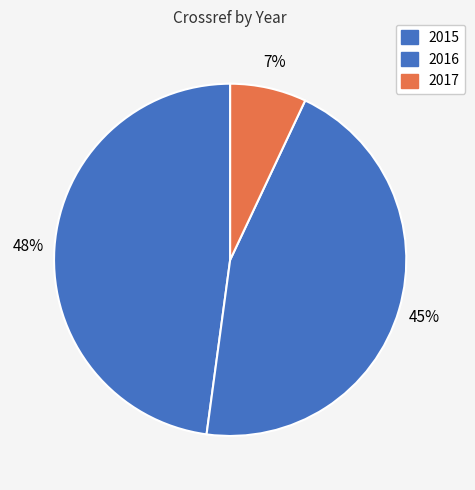

What portion of the pie excludes 2017?

93.0%